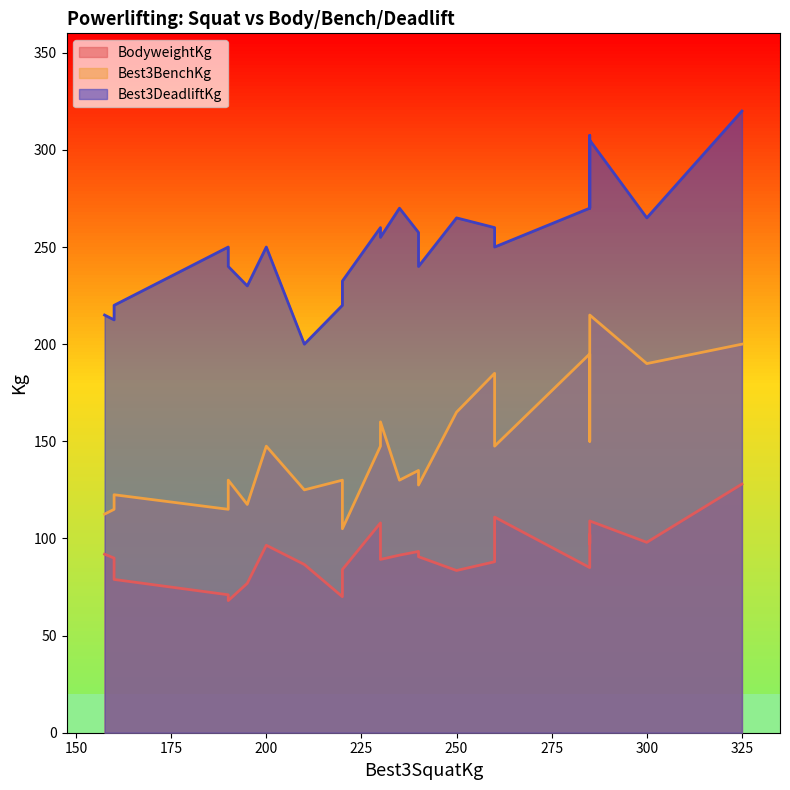

Count the number of categories in the chart.

24